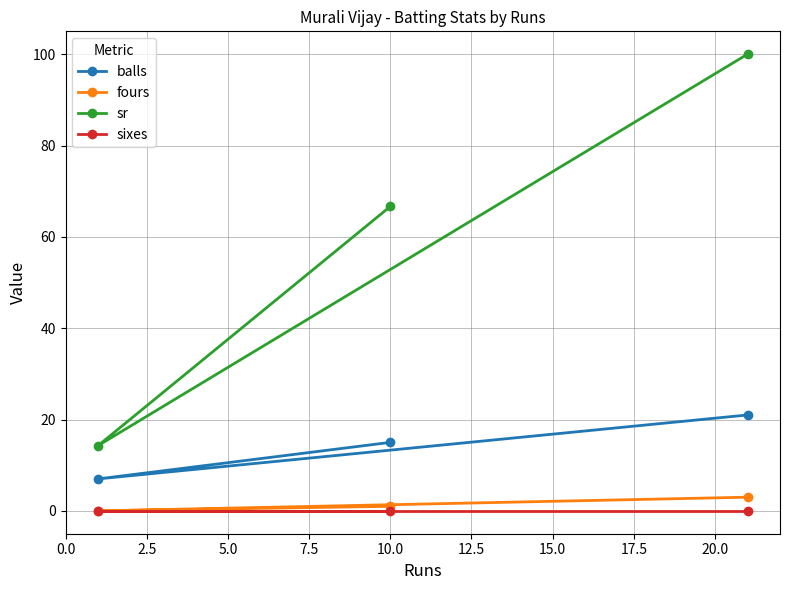

What is the value of the fours point at the 3rd from the left?

3.0